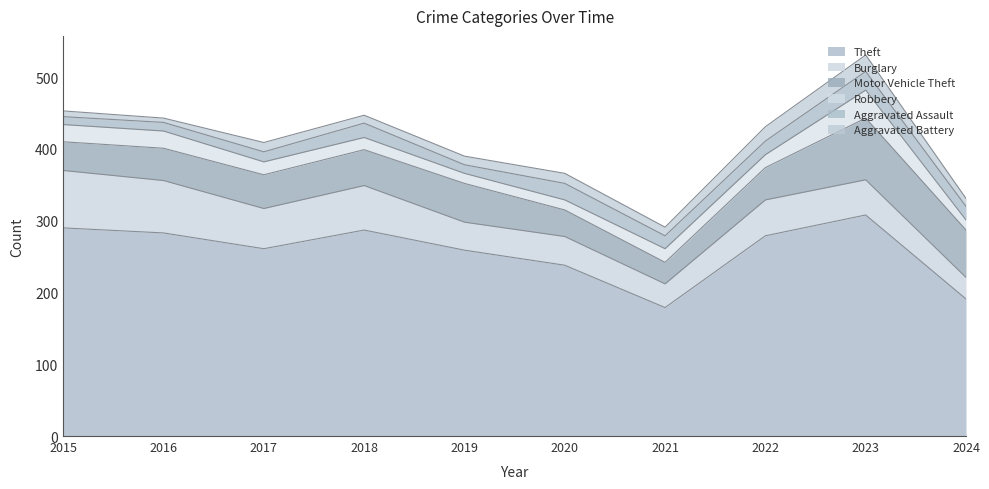

What is the sum of the Motor Vehicle Theft values at 2015 and 2023?

126